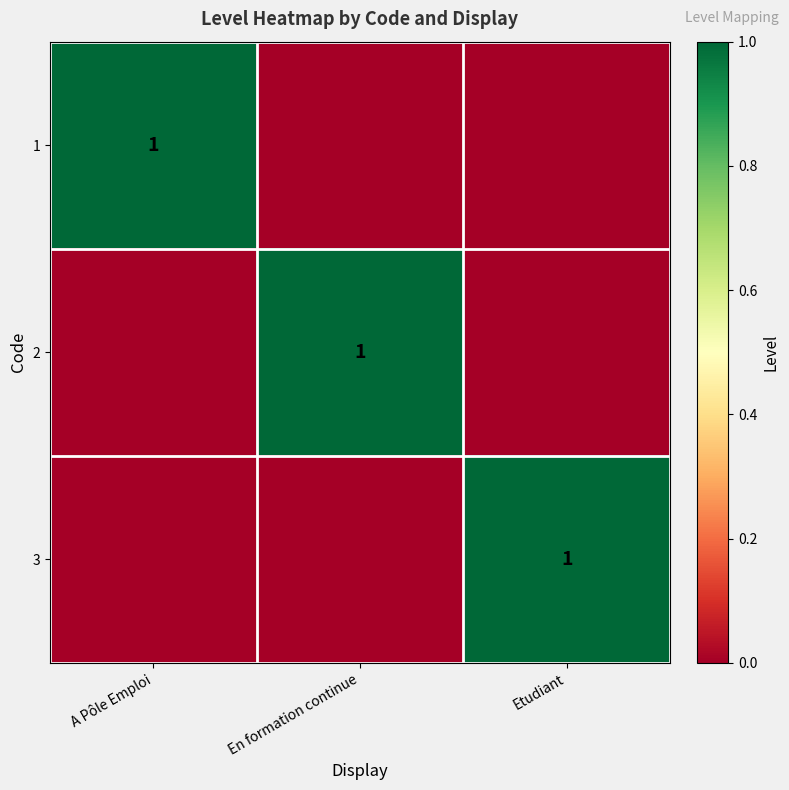

The value of 2 at En formation continue is 1. True or false?

True